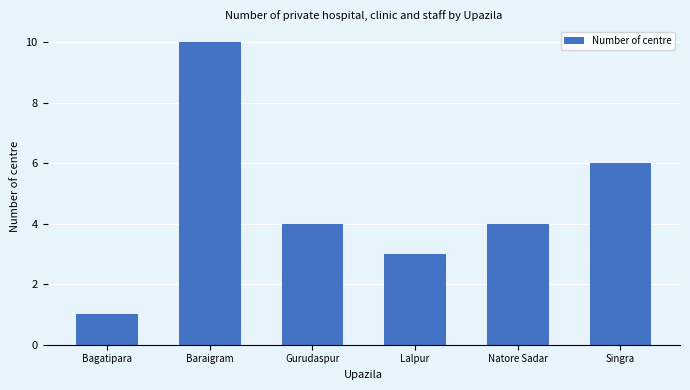

Reading left to right, extract all data points from this chart.

1	10	4	3	4	6